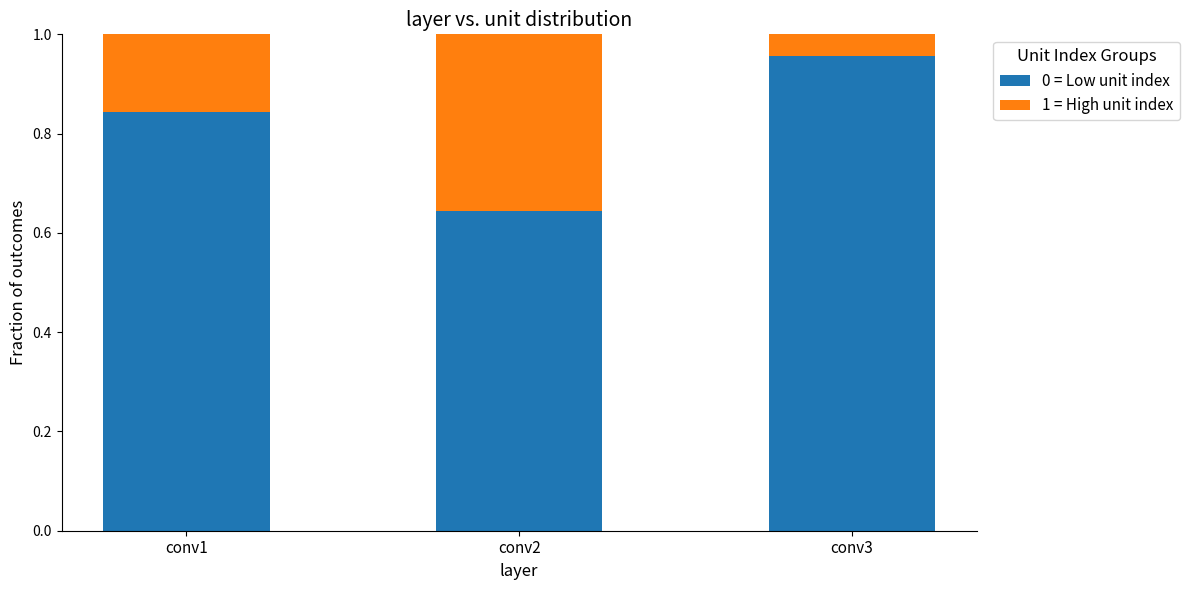

Which category has the highest value in the 0 = Low unit index series?

conv3